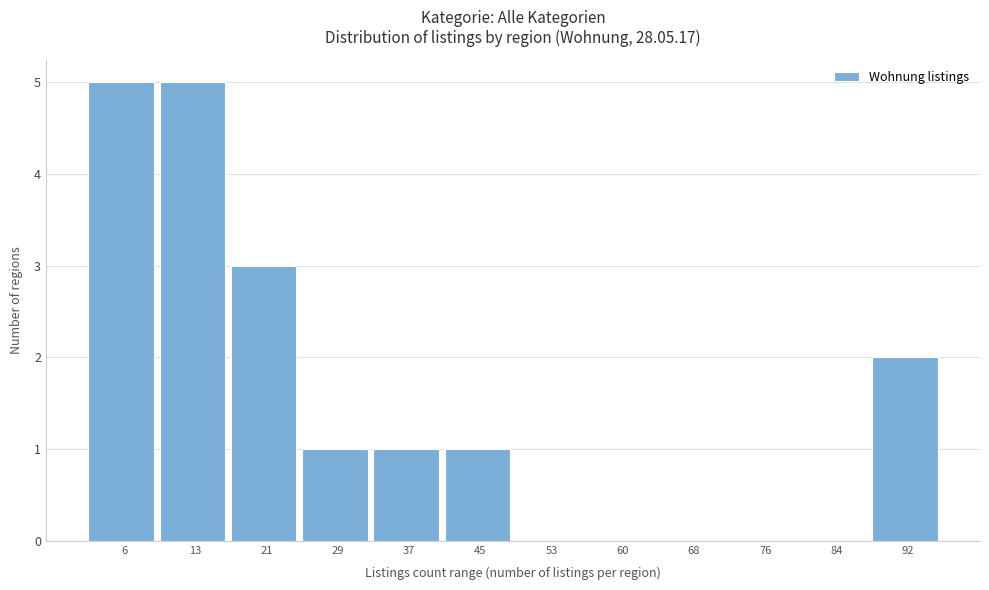

Reading right to left, list all the values displayed in this chart.

92=2	84=0	76=0	68=0	60=0	53=0	45=1	37=1	29=1	21=3	13=5	6=5